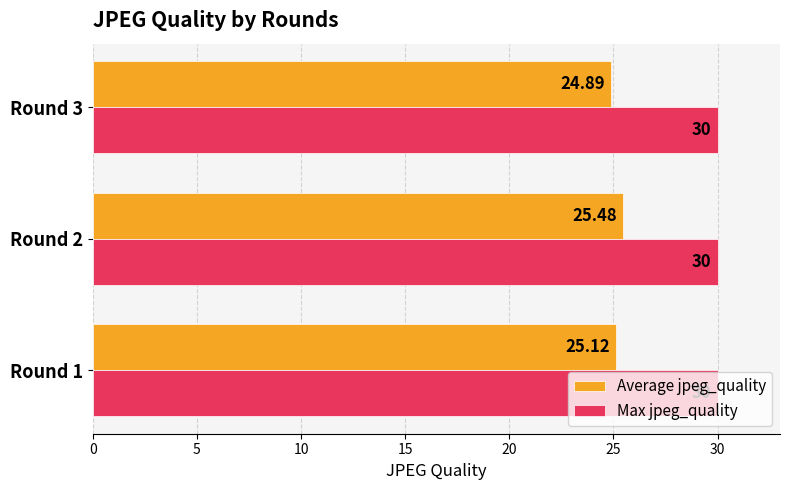

List the series in order of their peak value, highest first.

Max jpeg_quality, Average jpeg_quality